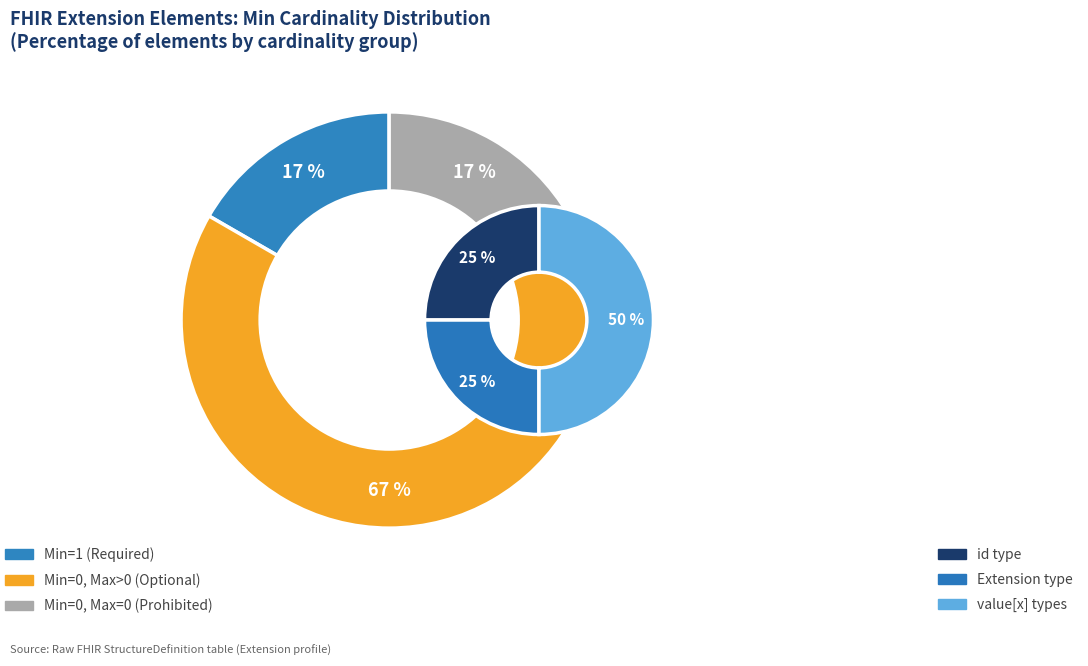

What portion of the pie excludes Extension.value[x]:valueUnsignedInt?

100.0%